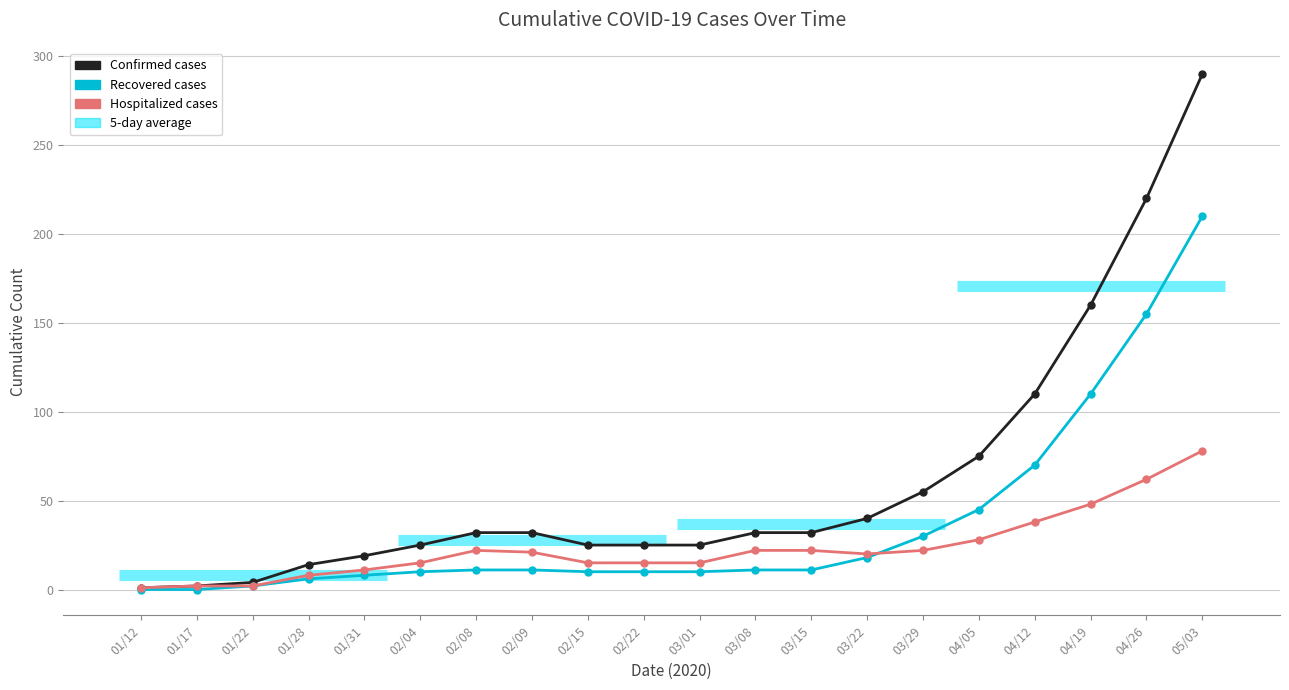

The Recovered series shows 13 at 02/04. True or false?

False